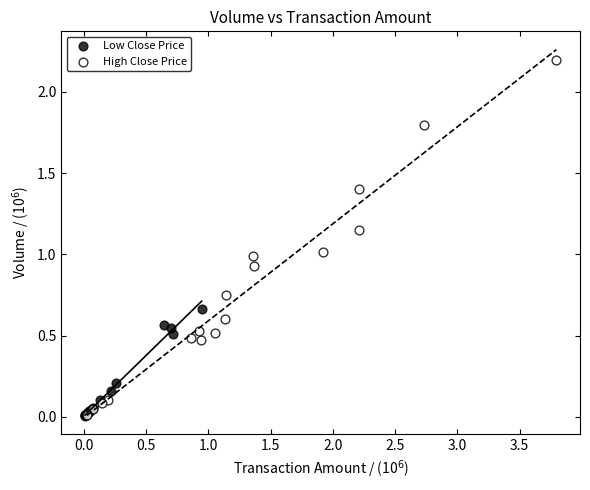

Which series has the largest Y range (max minus min)?

High Close Price